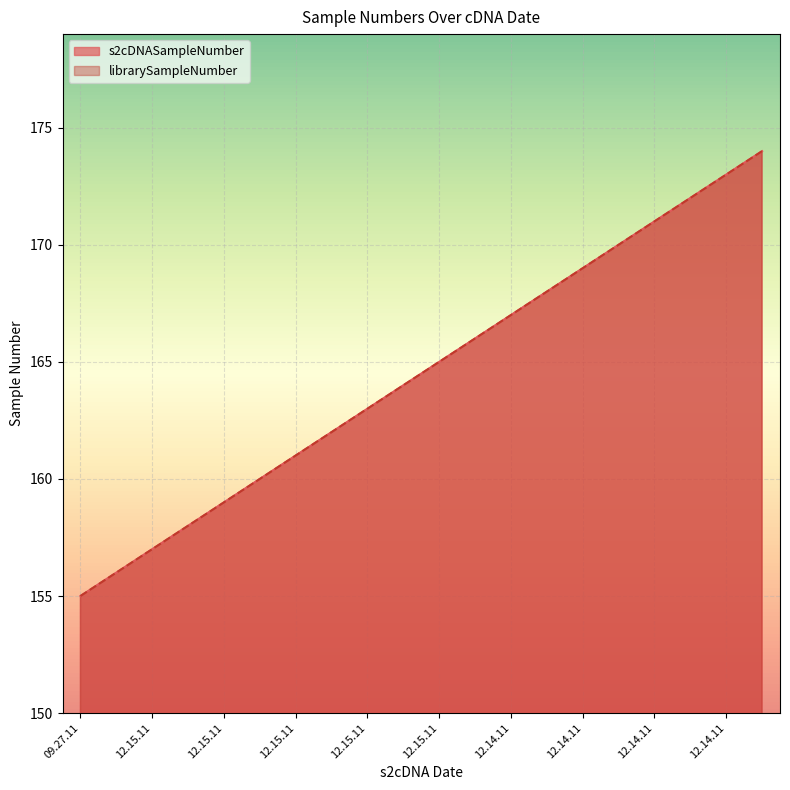

What is the average value of the s2cDNASampleNumber series?

164